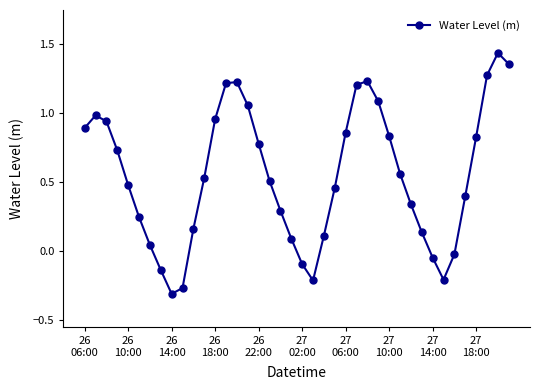

How many points are higher than both their immediate neighbors (excluding endpoints)?

4